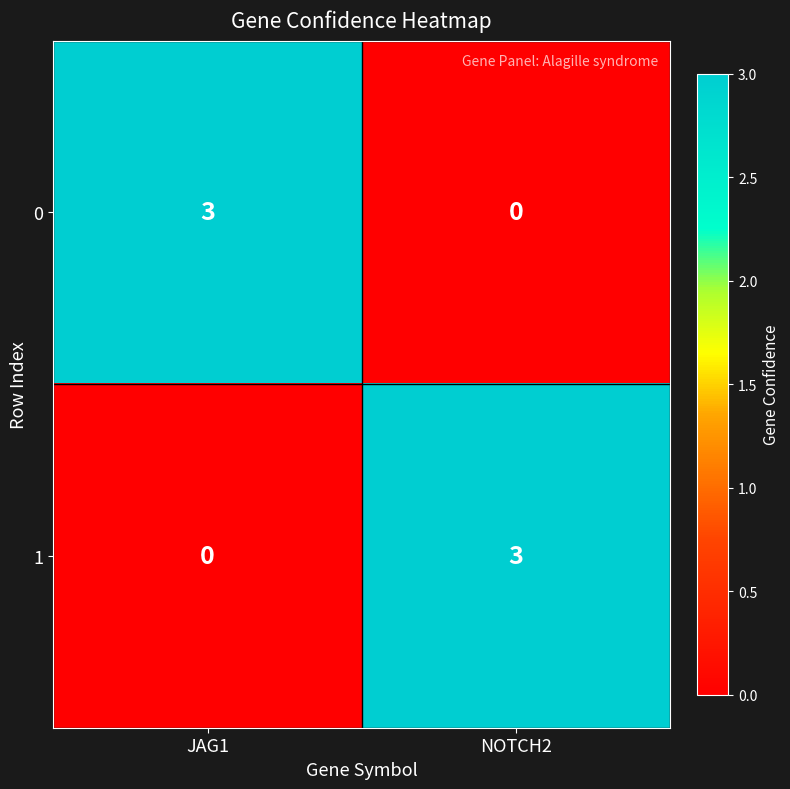

Reading left to right, extract all data points from this chart.

0: 3	0
1: 0	3